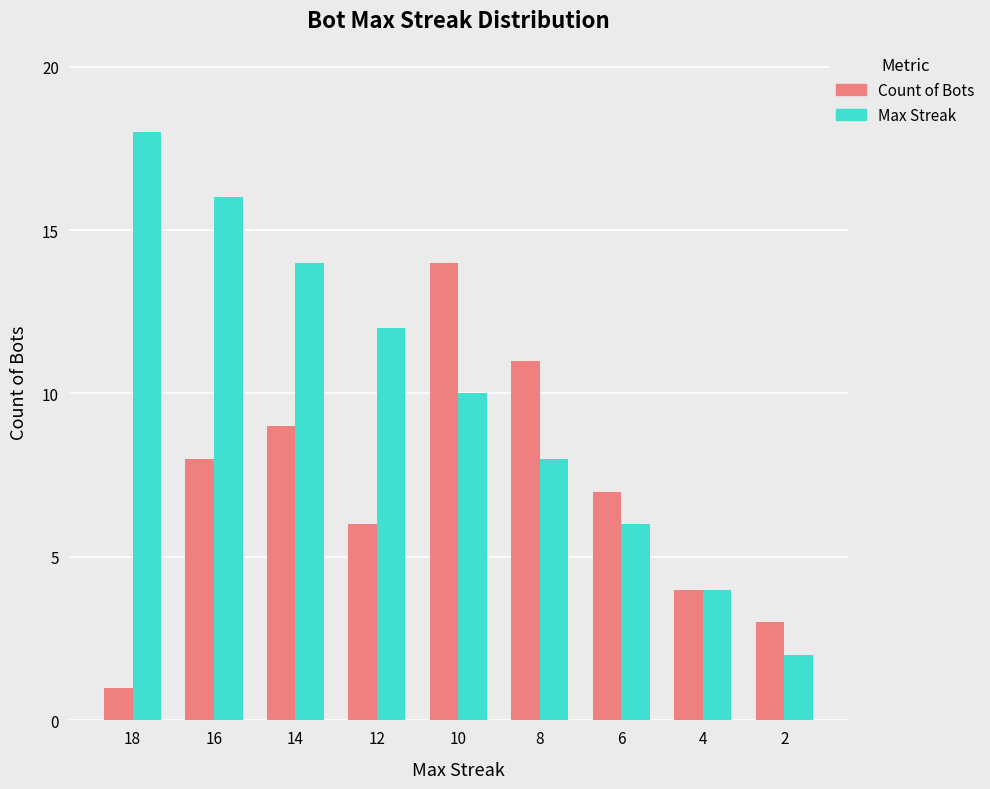

The value of Count of Bots at 8 is 4. True or false?

False